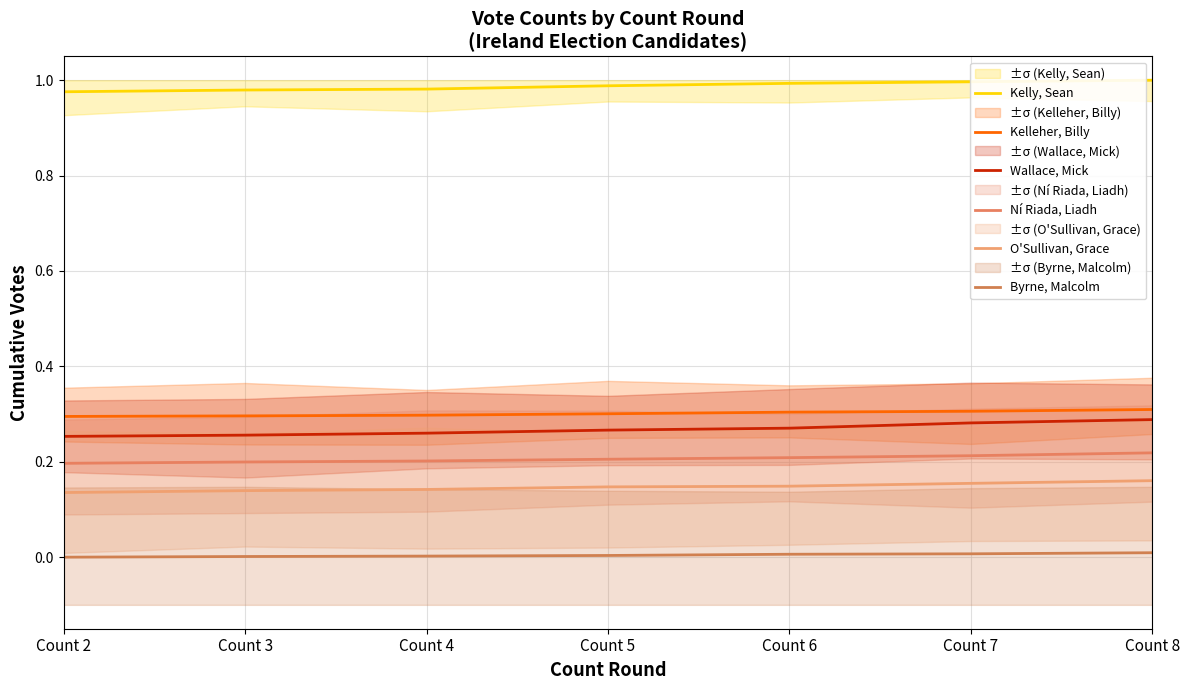

Reading left to right, transcribe all the data shown in this chart.

Kelly, Sean: 1.0	1.0	1.0	1.0	1.0	1.0	1.0
Kelleher, Billy: 0.3	0.3	0.3	0.3	0.3	0.3	0.3
Wallace, Mick: 0.3	0.3	0.3	0.3	0.3	0.3	0.3
Ní Riada, Liadh: 0.2	0.2	0.2	0.2	0.2	0.2	0.2
O'Sullivan, Grace: 0.1	0.1	0.1	0.1	0.1	0.2	0.2
Byrne, Malcolm: 0.0	0.0	0.0	0.0	0.0	0.0	0.0